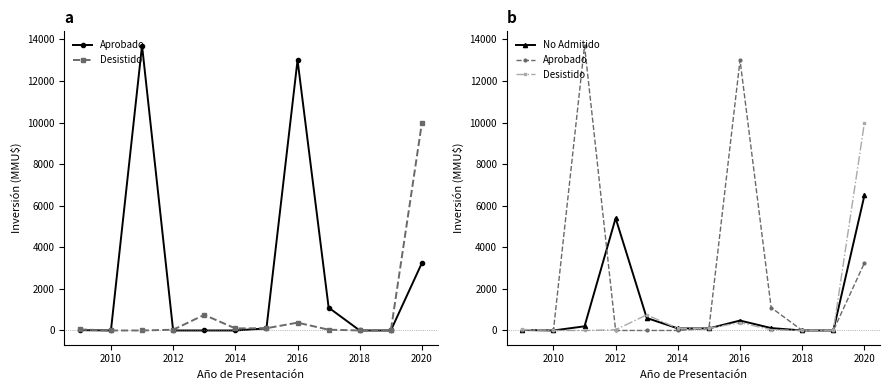

Reading left to right, list all the values displayed in this chart.

Aprobado: 16	0	13700	0	0	0	100	13000	1100	0	0	3250
Desistido: 50	0	0	35	750	100	107	376	37	0	0	10000
No Admitido: 22	0	200	5400	600	100	100	477	116	0	0	6500